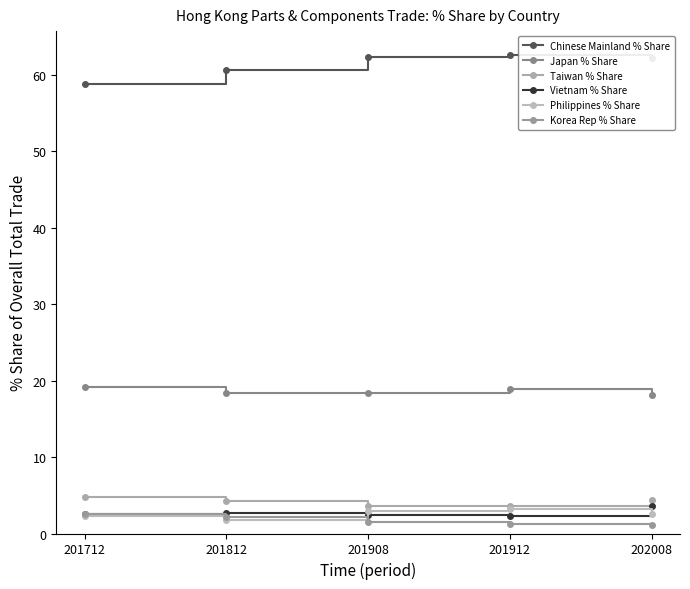

At which category does Chinese Mainland % Share reach its first local peak?

201912